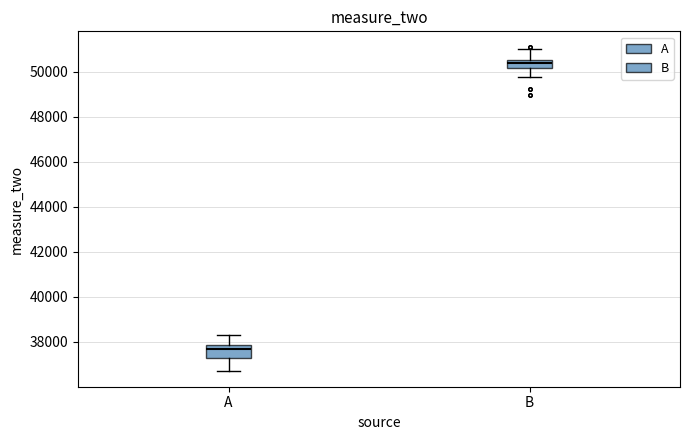

Which box has the lowest median line?

A